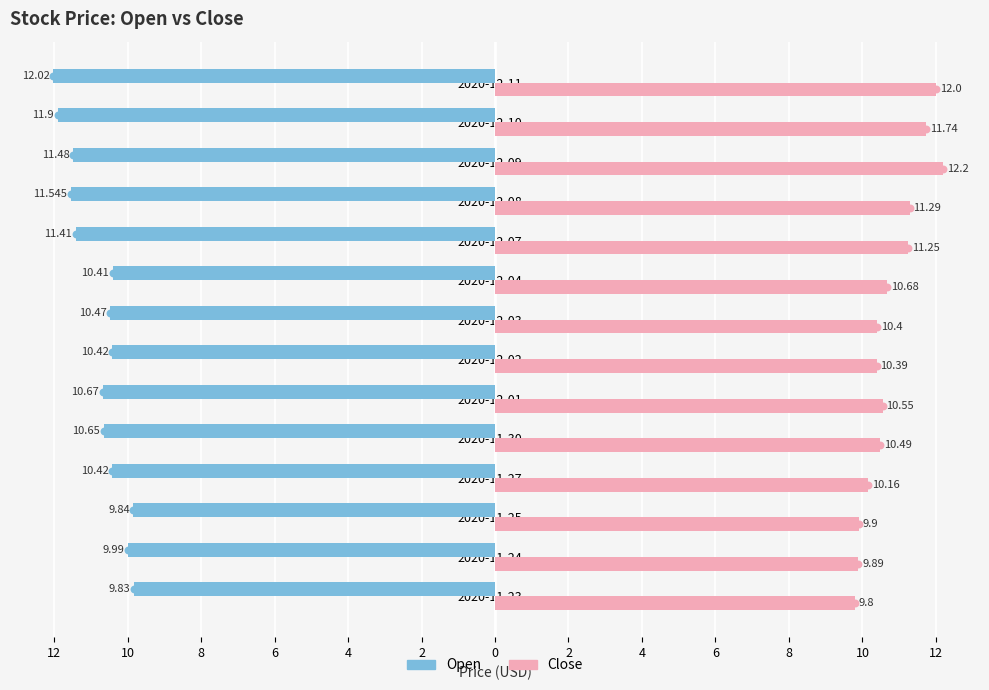

What are all the series names shown in the legend?

Open, Close